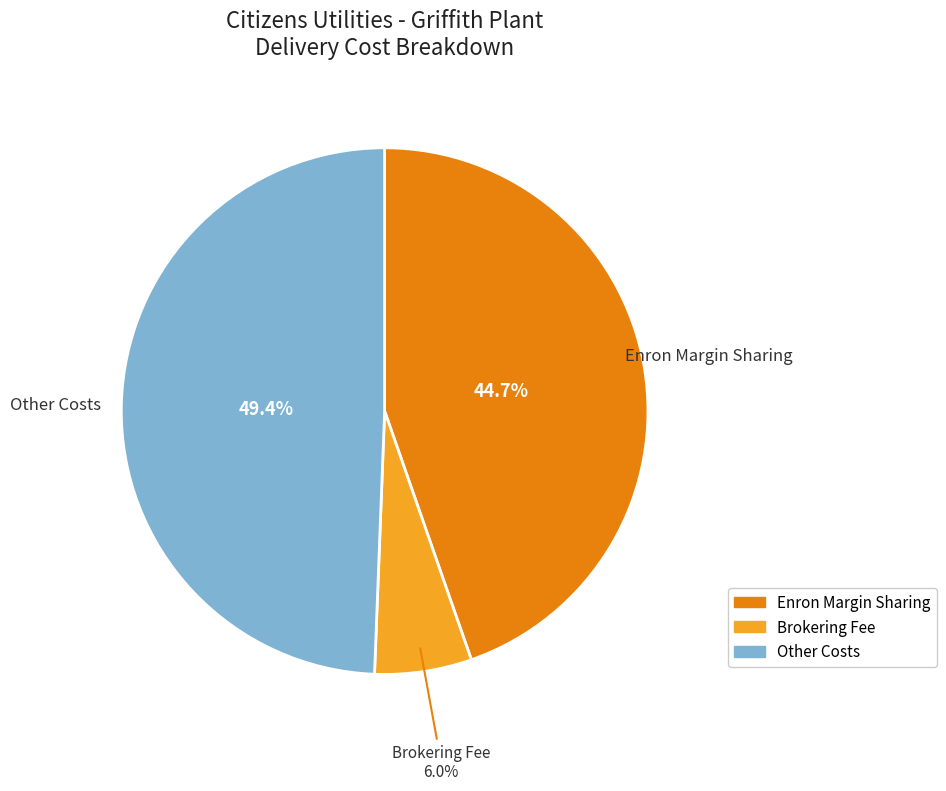

Count the number of slices in the pie.

3